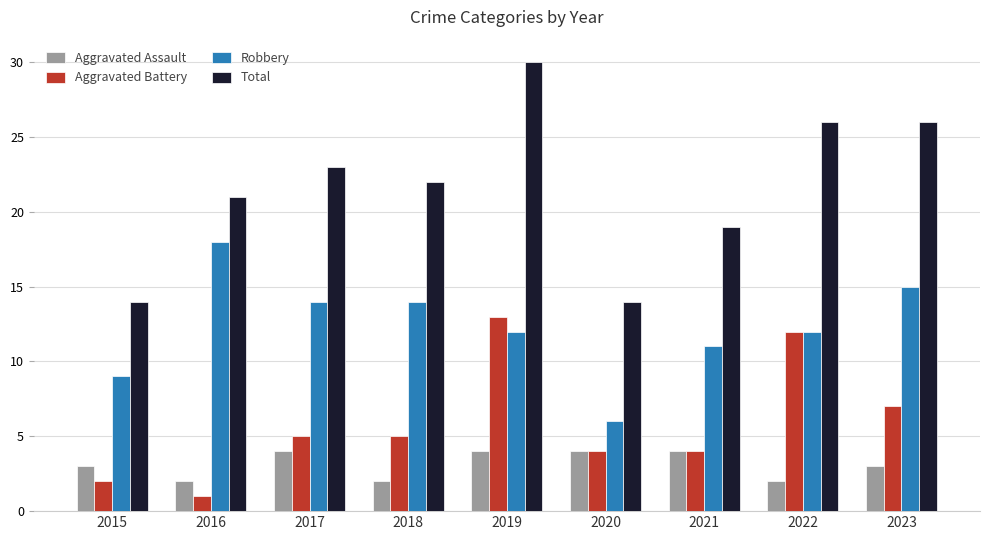

What is the approximate value of Robbery at 2022?

12